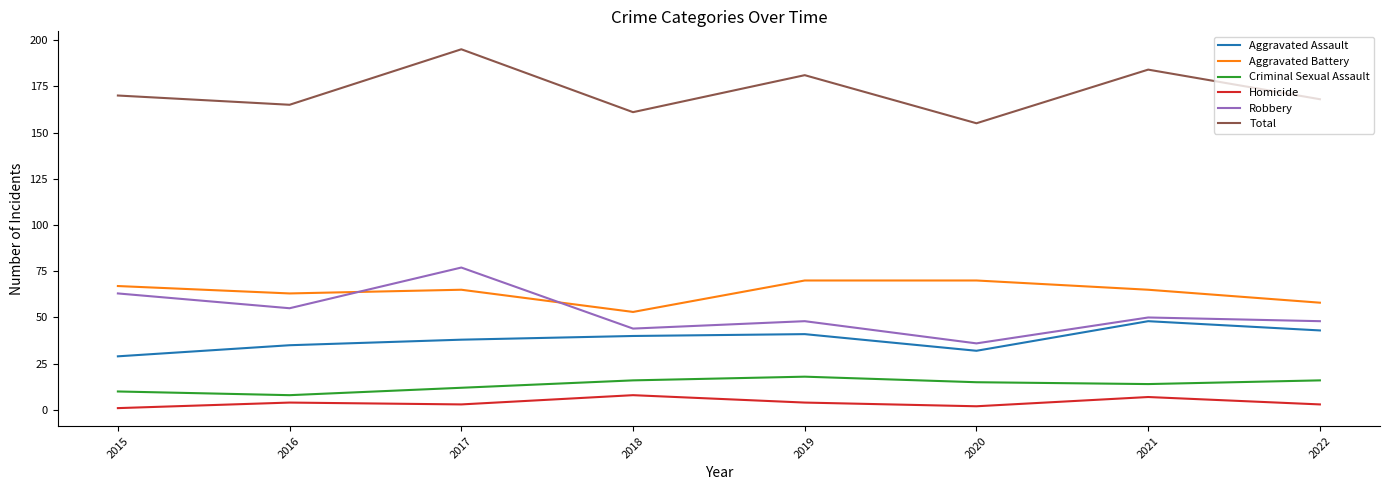

What are all the series names shown in the legend?

Aggravated Assault, Aggravated Battery, Criminal Sexual Assault, Homicide, Robbery, Total